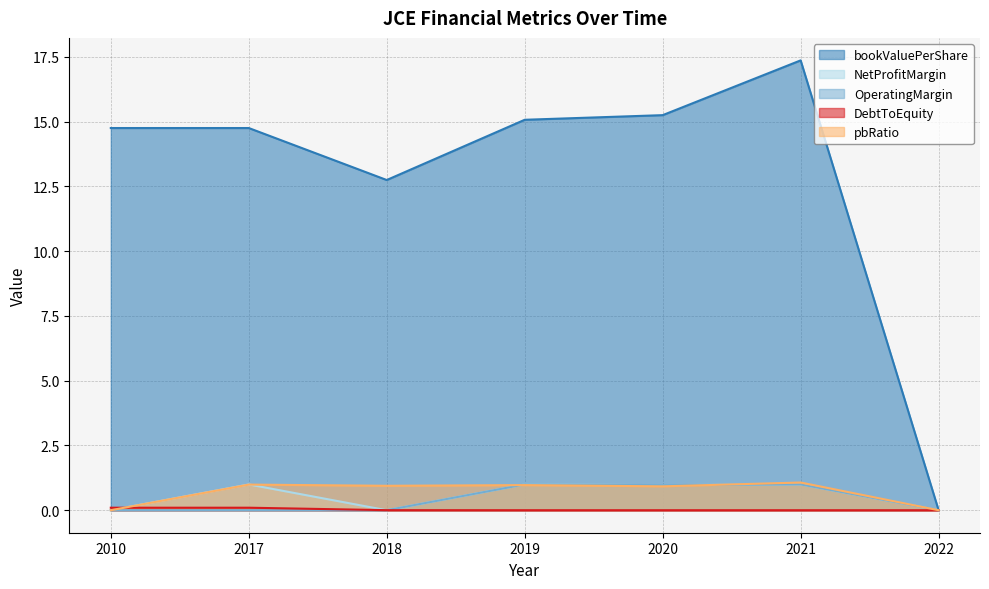

In OperatingMargin, how many points are lower than both neighbors (excluding endpoints)?

1